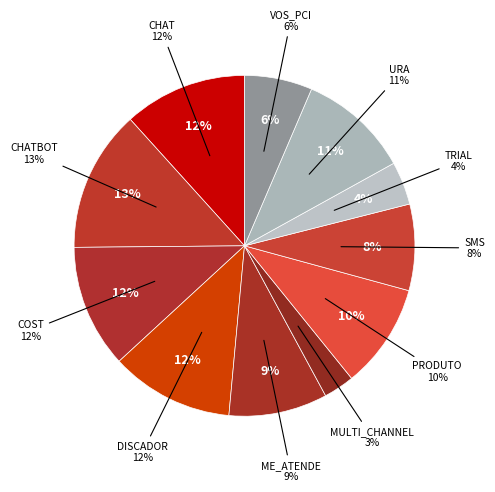

Is COST the majority of the pie?

No